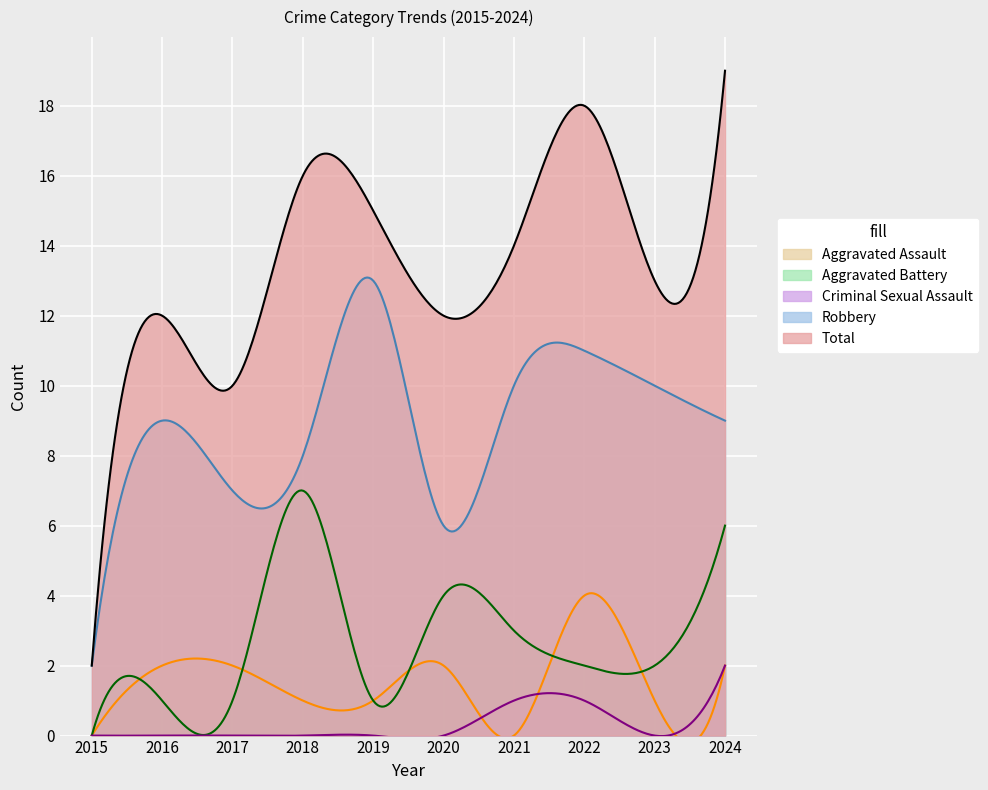

What value does the Robbery series have at 2017, to the nearest 5?

5